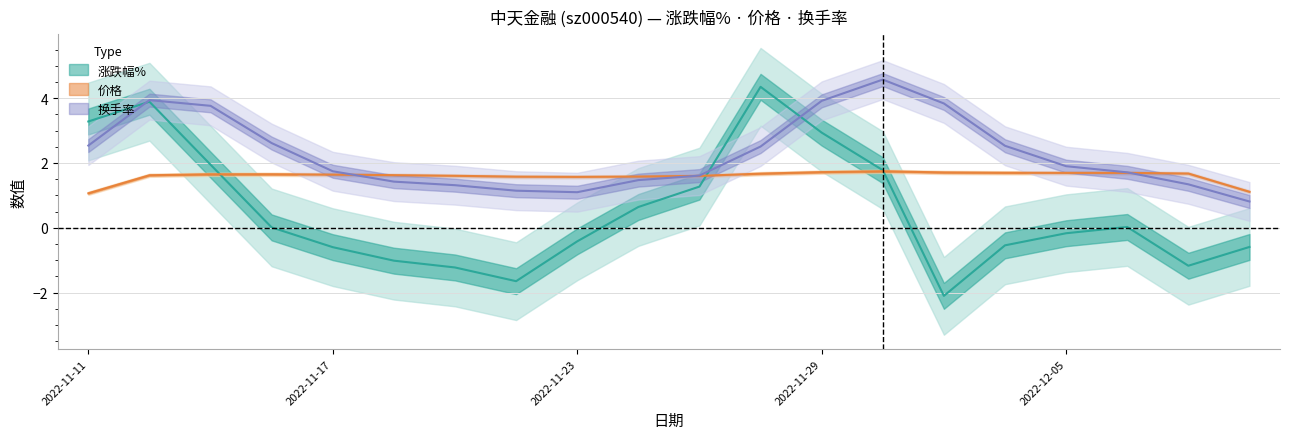

Where is the first local maximum for 价格?

2022-11-15